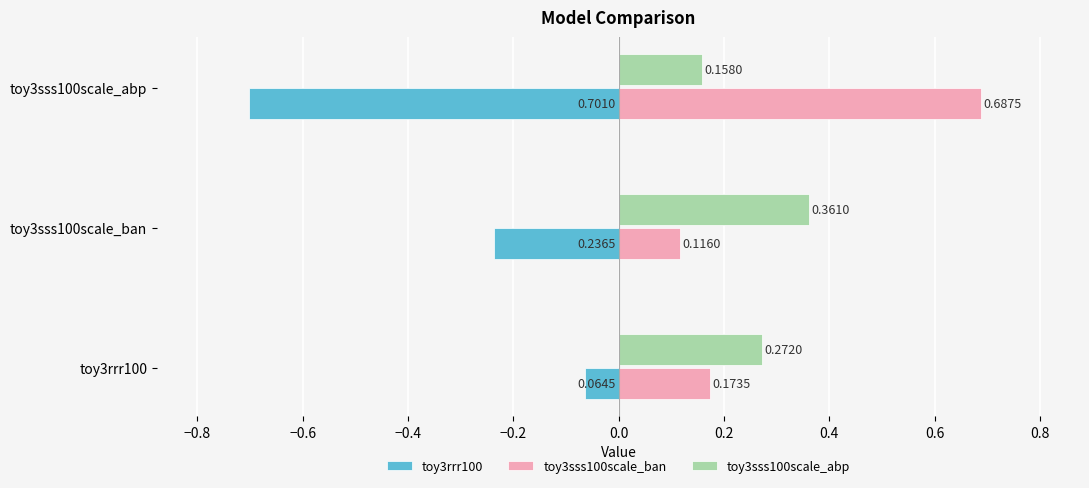

What is the average value of the toy3rrr100 series?

-0.3